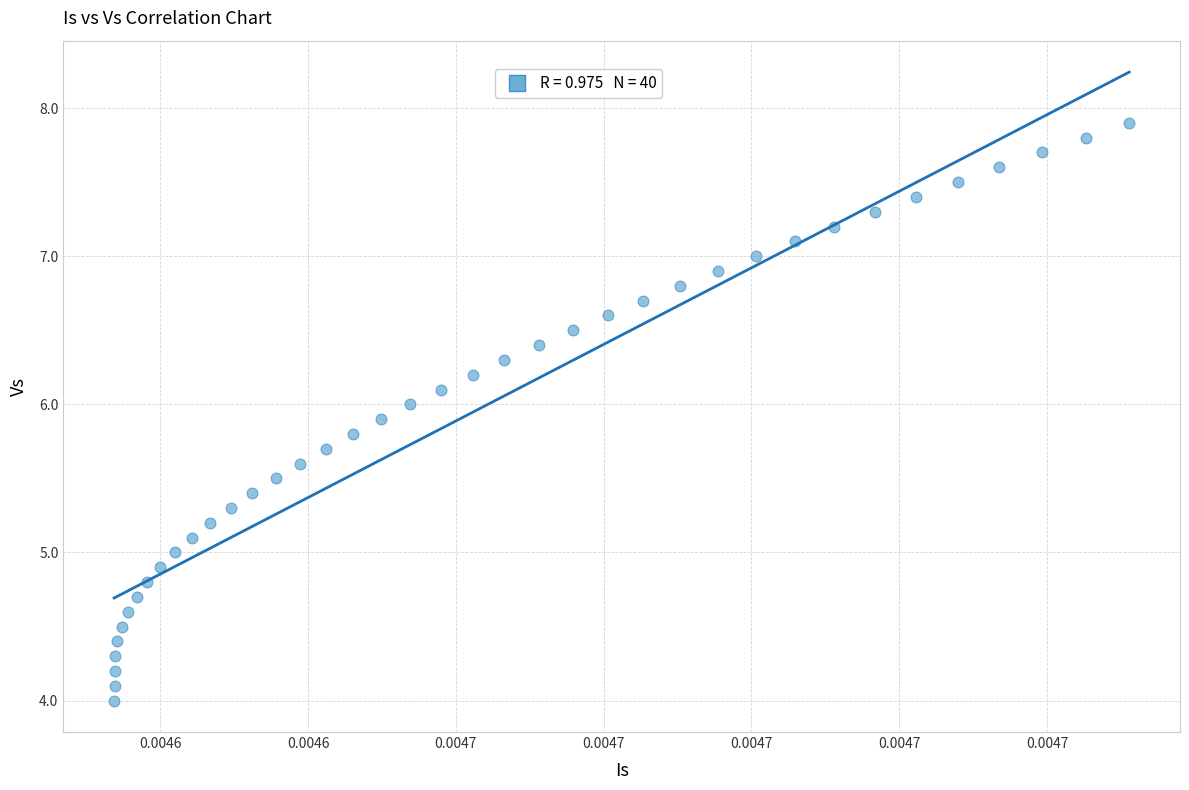

What is the range of Y values (max minus min)?

3.9